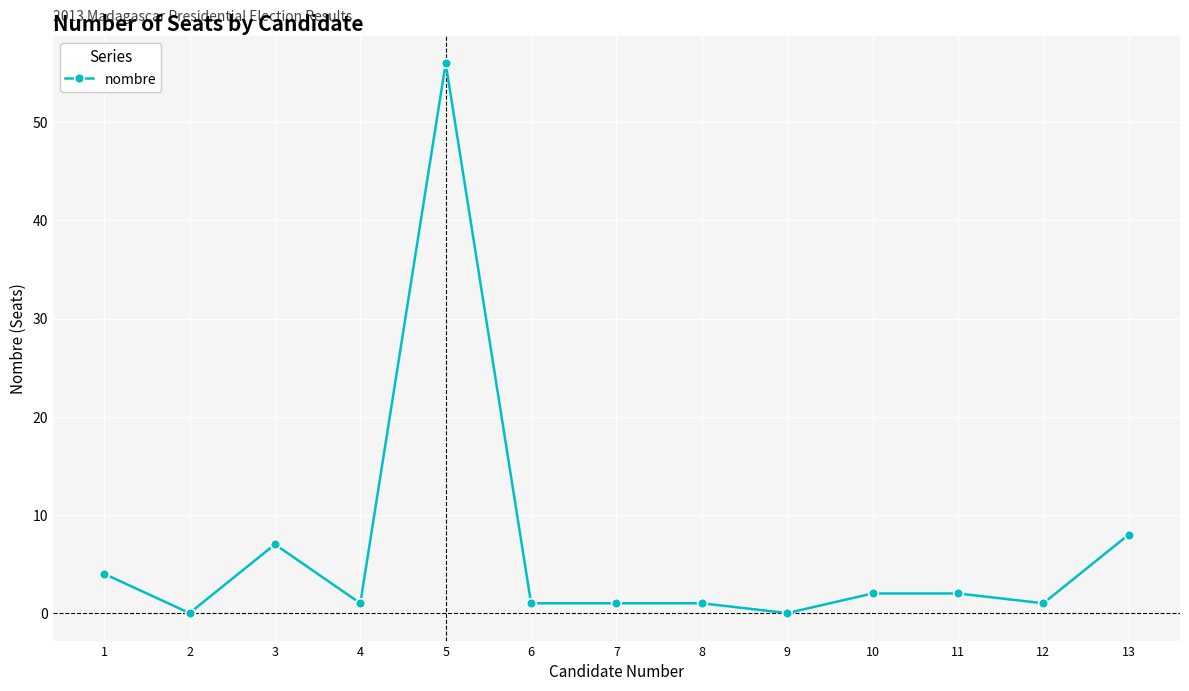

Reading left to right, extract all data points from this chart.

4	0	7	1	56	1	1	1	0	2	2	1	8